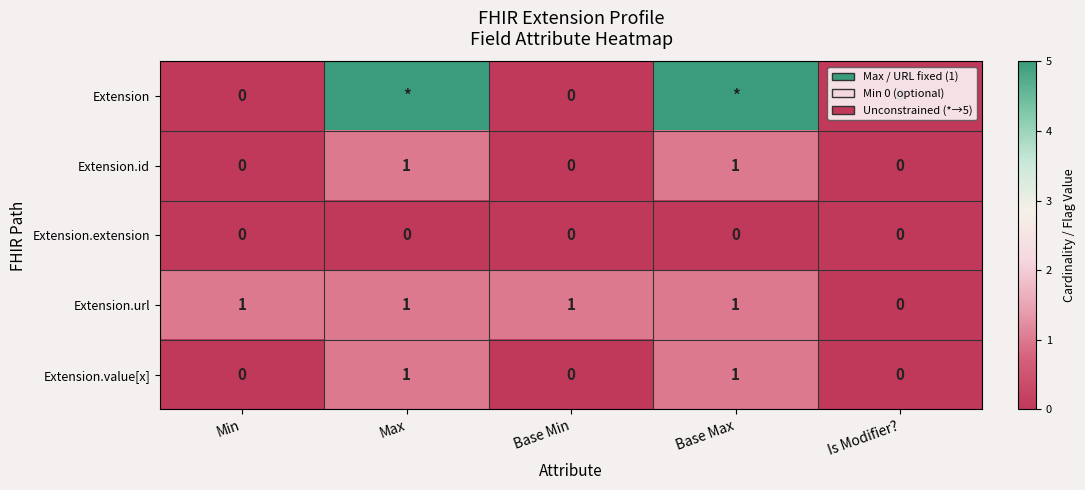

Is the value of Extension.extension at Base Min greater than the value of Extension.value[x] at Max?

No